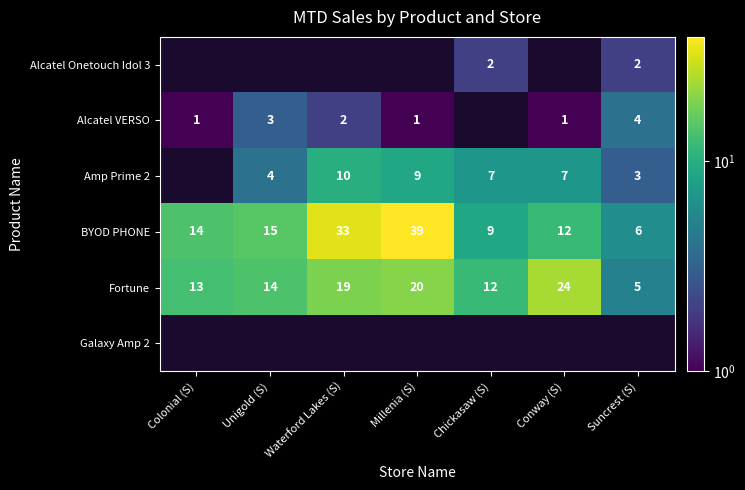

The Amp Prime 2 series shows 2 at Chickasaw (S). True or false?

False